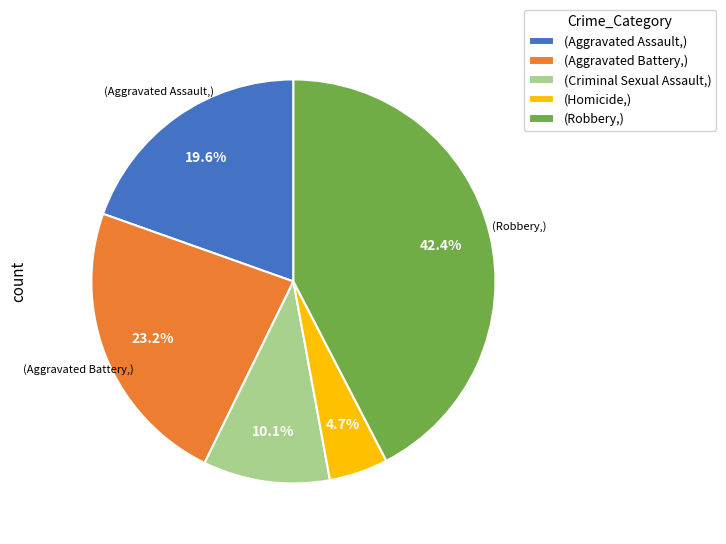

How many slices are in this pie chart?

5